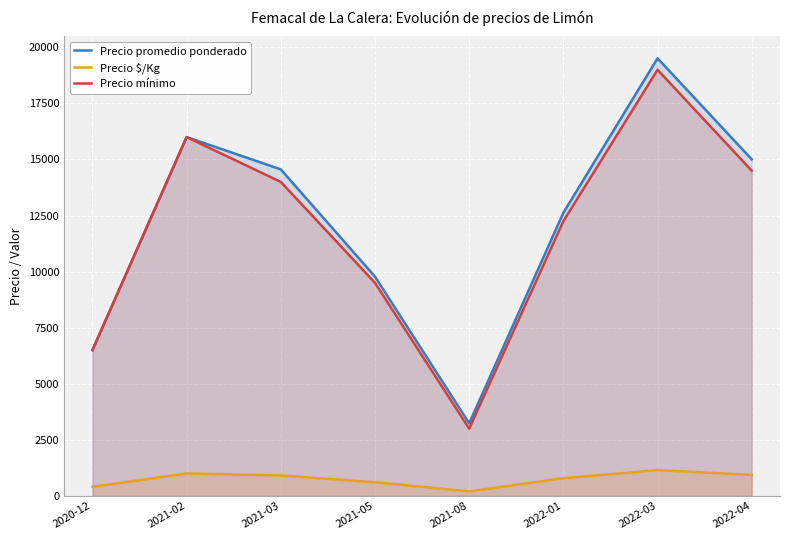

Rank the categories by Precio $/Kg value from lowest to highest.

2021-08, 2020-12, 2021-05, 2022-01, 2021-03, 2022-04, 2021-02, 2022-03